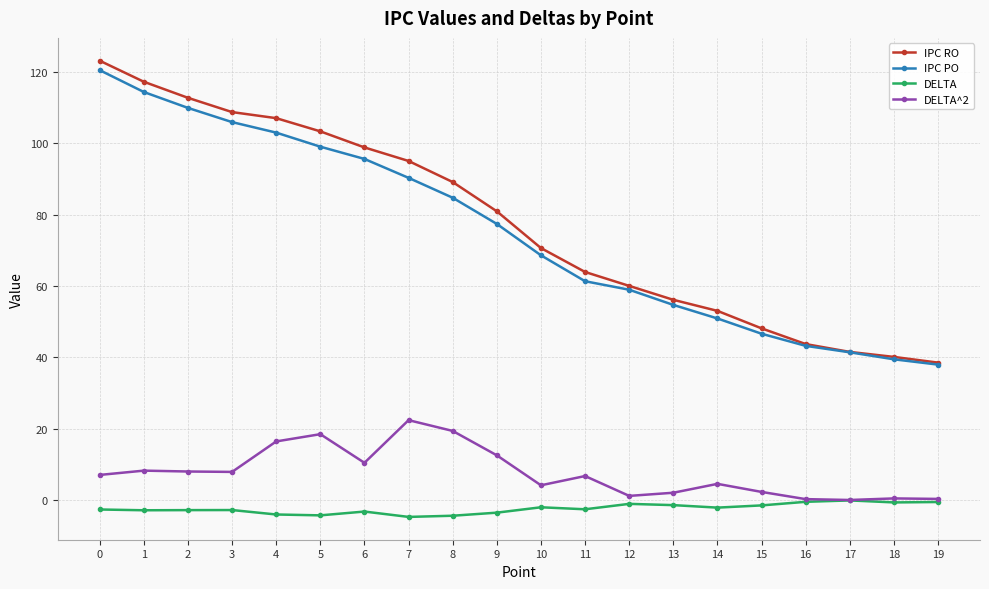

True or false: DELTA^2 and IPC RO intersect in this chart.

False